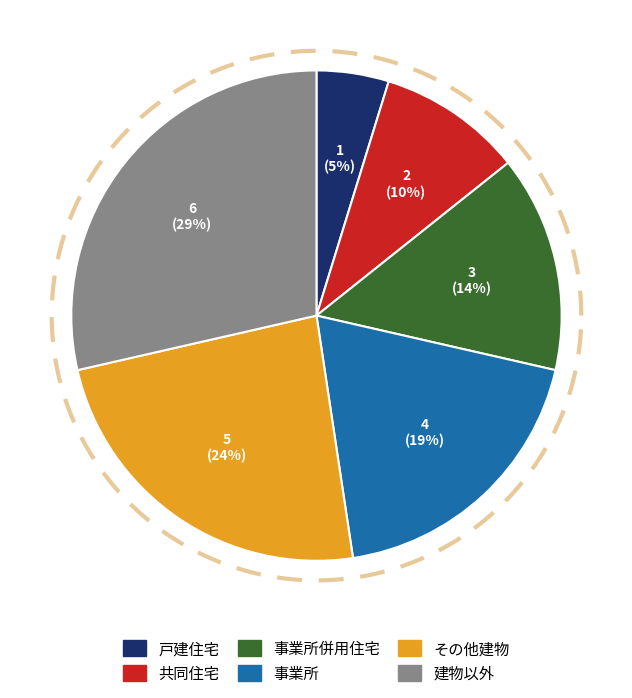

Does 事業所 account for over 50% of the chart?

No